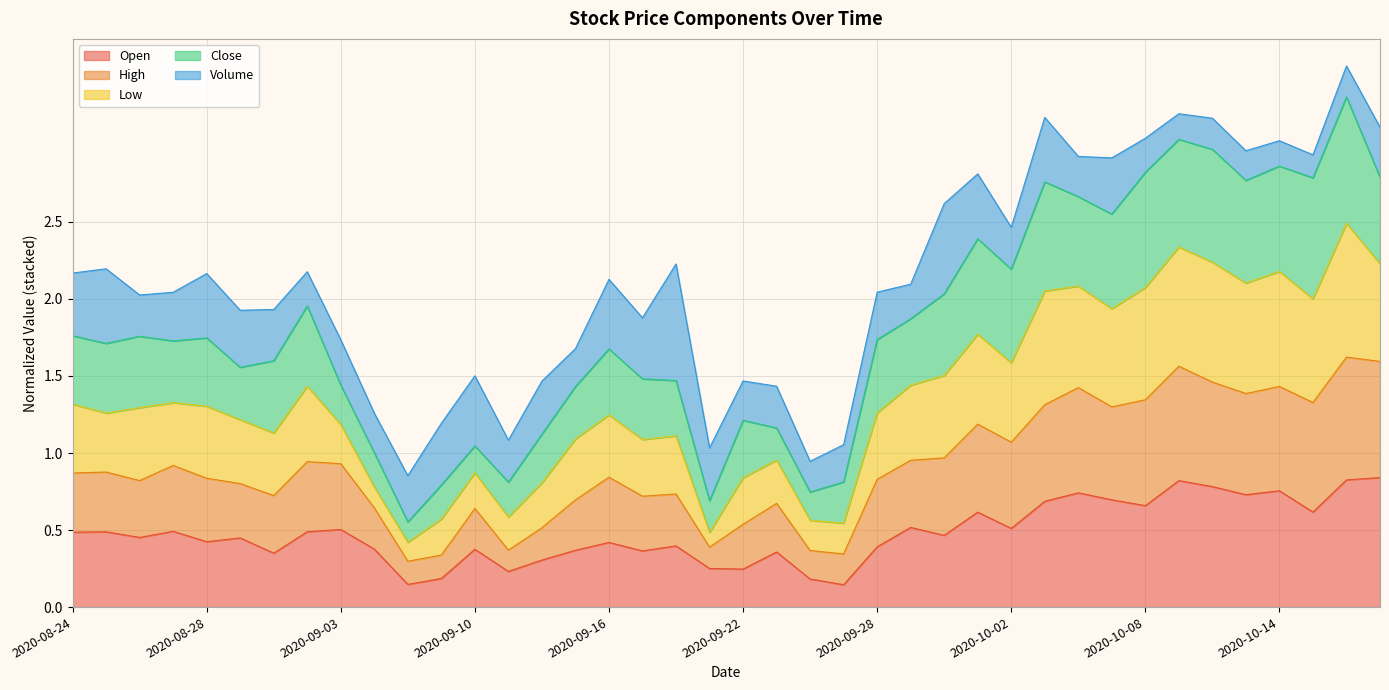

What is the label of the 34th point from the left?

2020-10-09